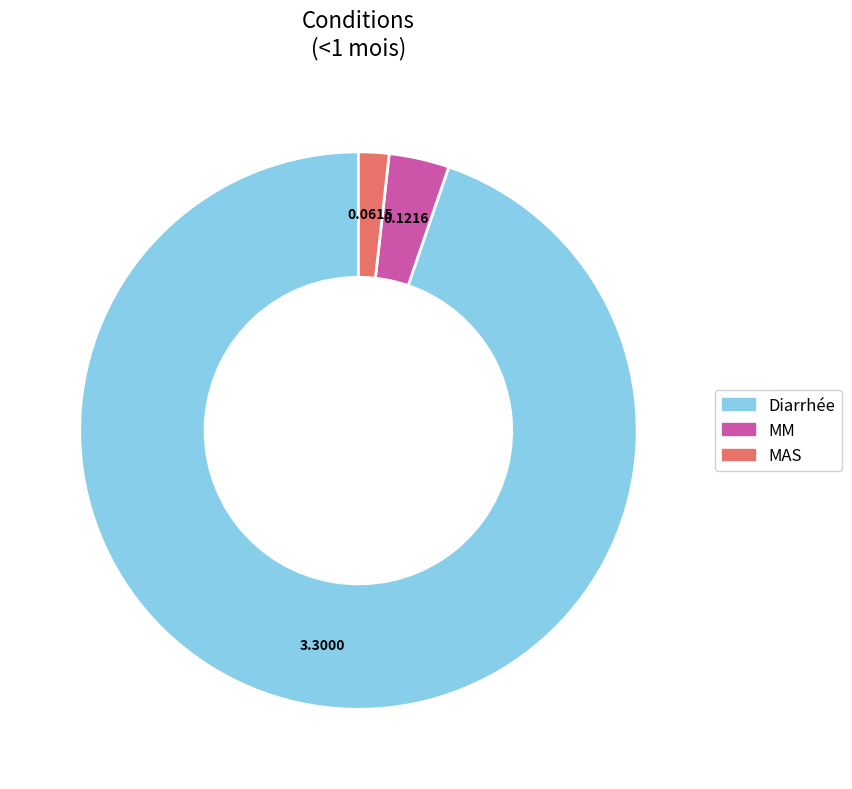

Which slice represents more than half of the pie?

Diarrhée